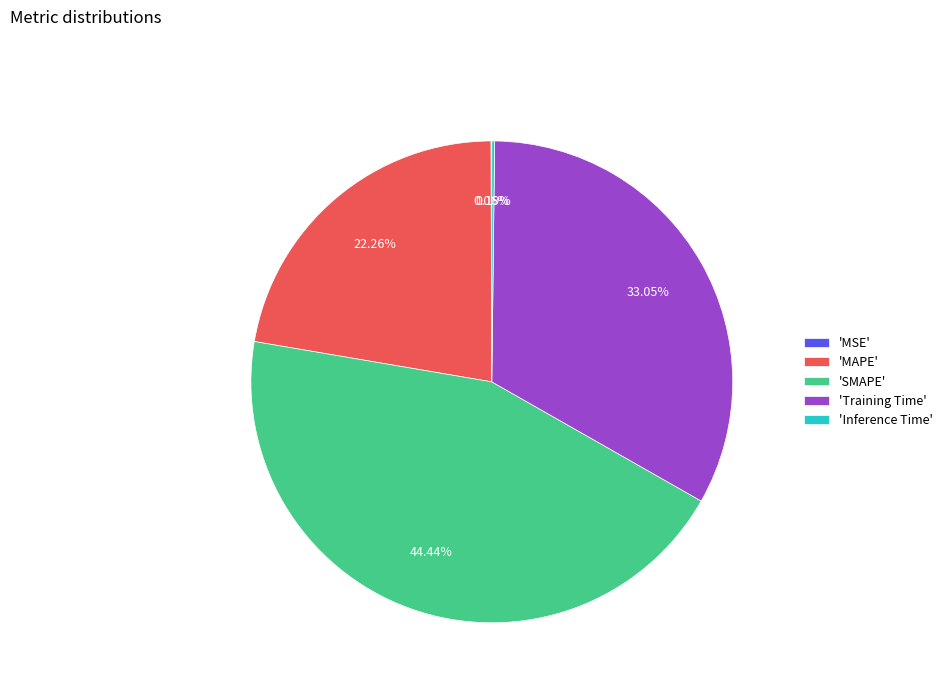

Combined, do 'Training Time' and 'MAPE' account for over 50%?

Yes